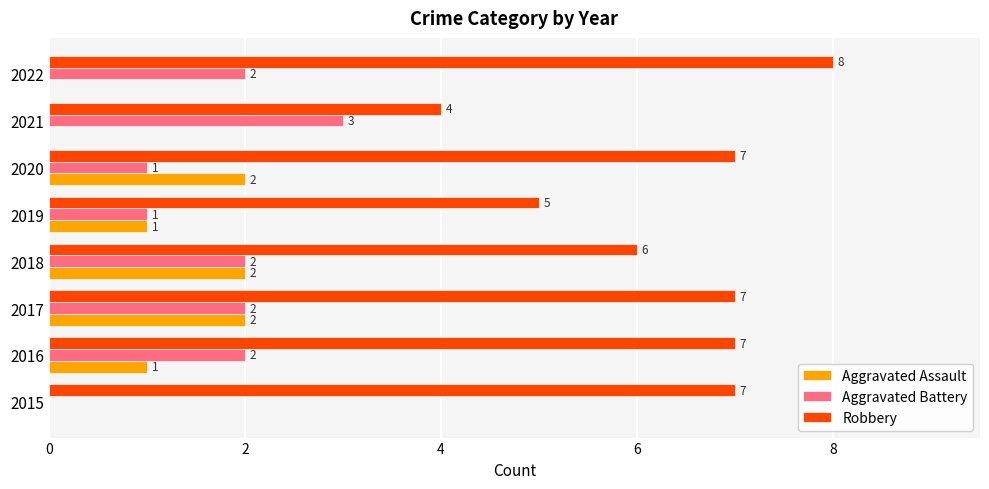

Which series changed the most between 2016 and 2019?

Robbery